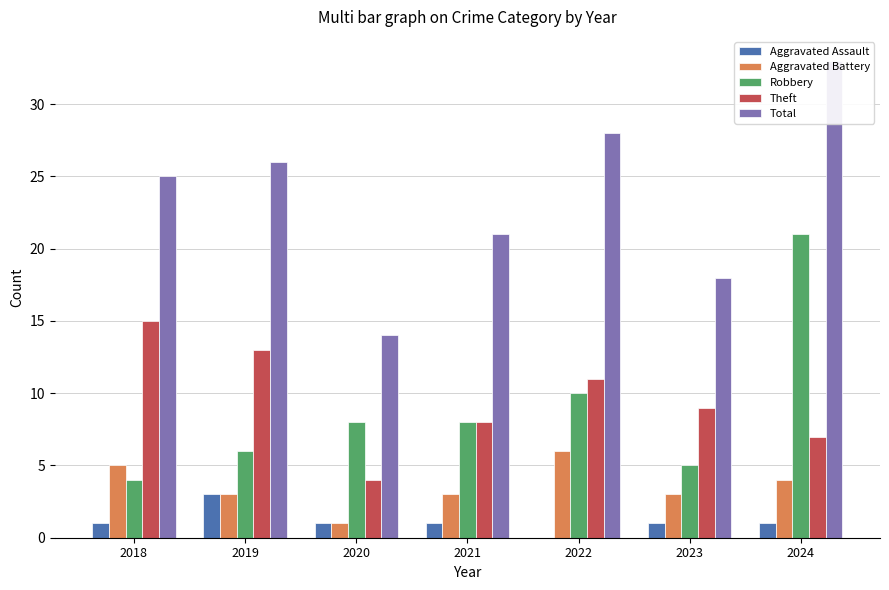

Reading left to right, what are all the values shown in this chart?

Aggravated Assault: 1	3	1	1	0	1	1
Aggravated Battery: 5	3	1	3	6	3	4
Robbery: 4	6	8	8	10	5	21
Theft: 15	13	4	8	11	9	7
Total: 25	26	14	21	28	18	33